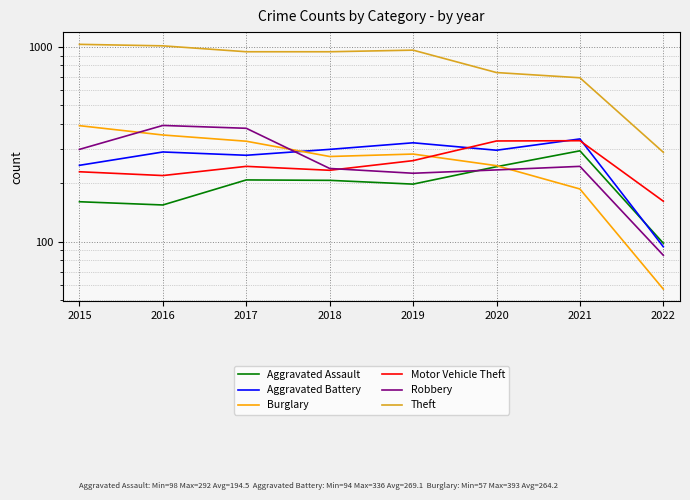

In Theft, how many points are higher than both neighbors (excluding endpoints)?

1